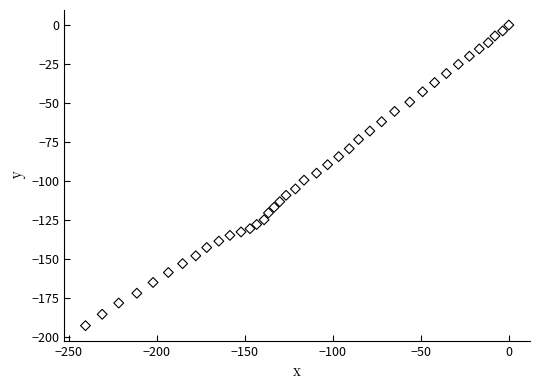

What is the range of X values (max minus min)?

240.6